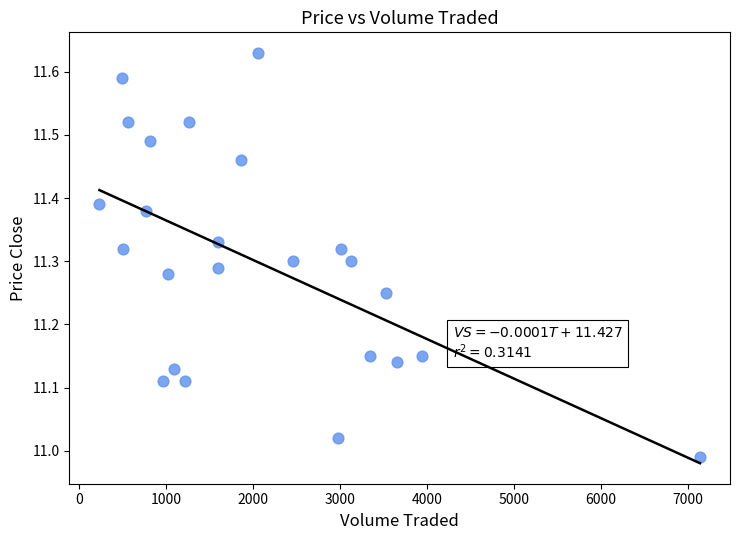

What is the range of Y values (max minus min)?

0.6